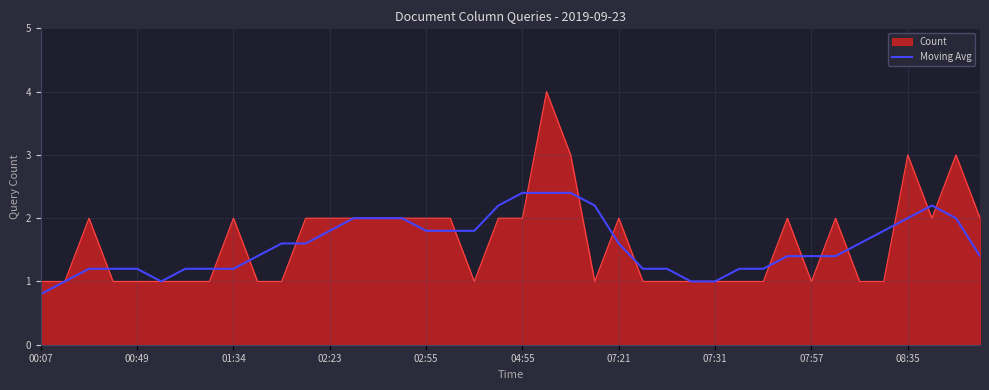

What is the minimum value for Moving Avg?

0.8